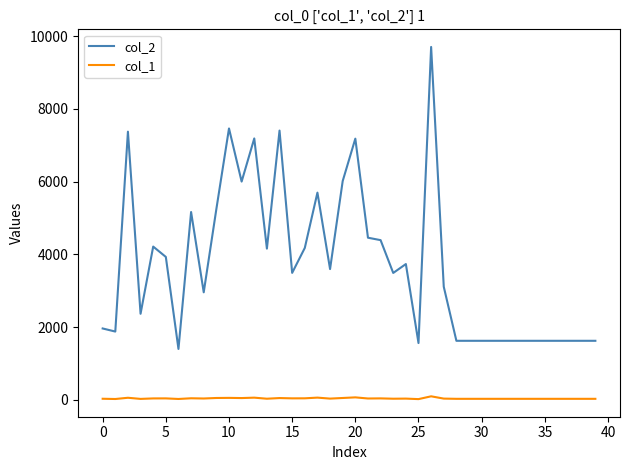

Rank the series by their maximum value, from lowest to highest.

col_1, col_2